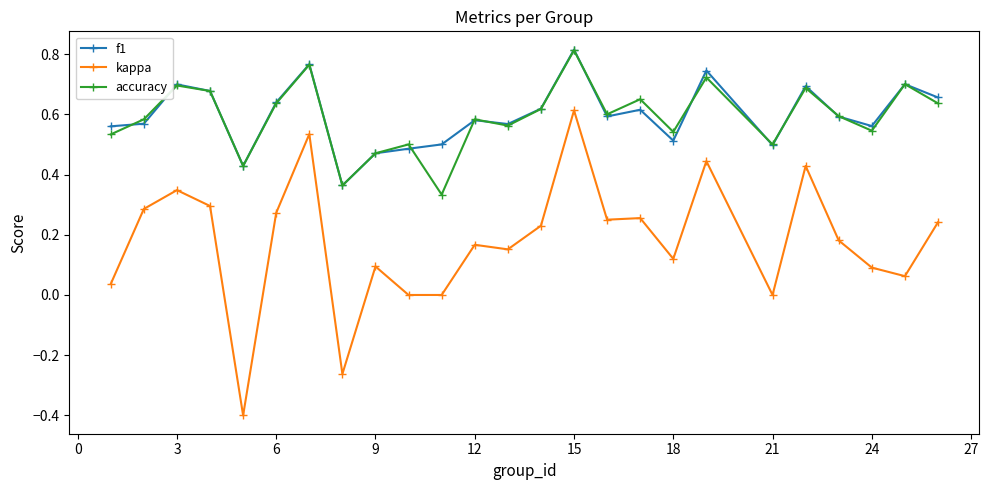

True or false: f1 has more than 1 interior local peaks.

True